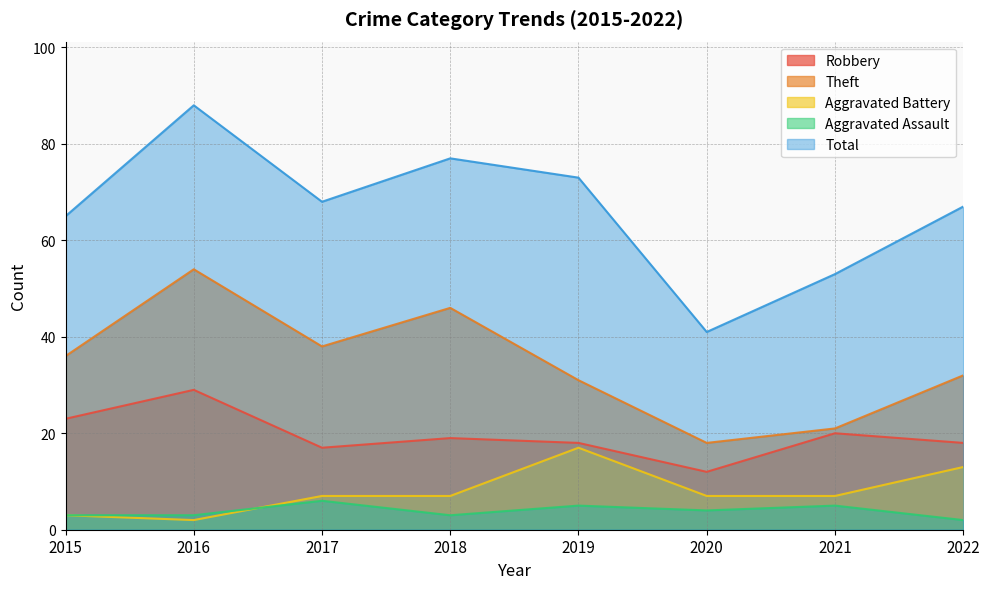

Which series has the widest spread of values?

Total